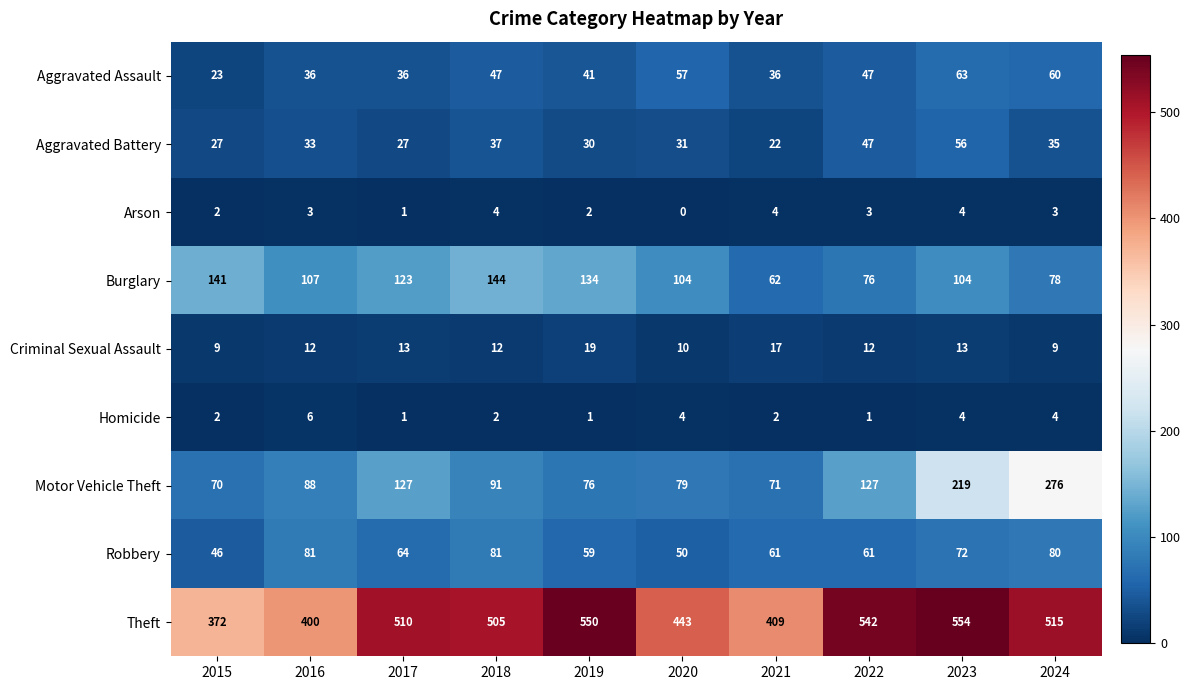

At 2019, list the series in order from largest to smallest.

Theft, Burglary, Motor Vehicle Theft, Robbery, Aggravated Assault, Aggravated Battery, Criminal Sexual Assault, Arson, Homicide